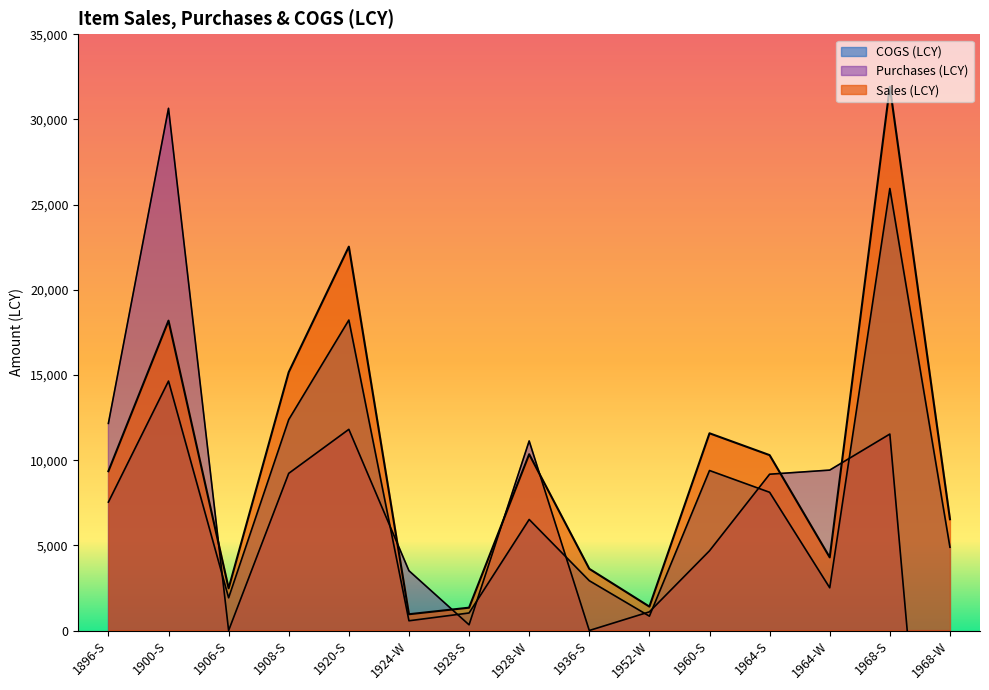

List the labels in order of Purchases (LCY) value, smallest first.

1968-W, 1906-S, 1936-S, 1928-S, 1952-W, 1924-W, 1960-S, 1964-S, 1908-S, 1964-W, 1928-W, 1968-S, 1920-S, 1896-S, 1900-S